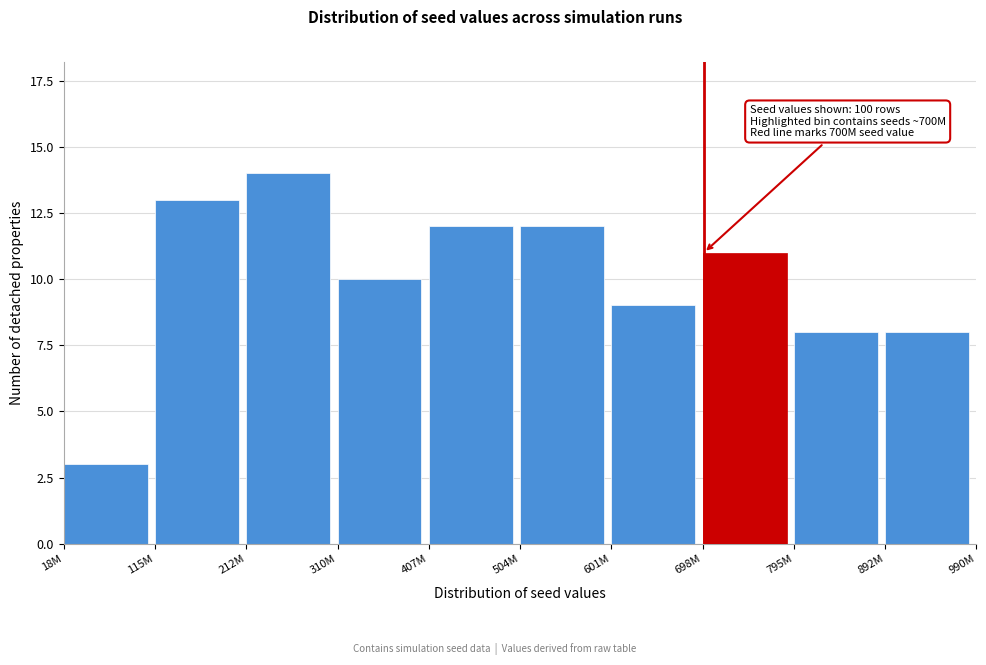

Reading left to right, list all the values displayed in this chart.

3	13	14	10	12	12	9	11	8	8